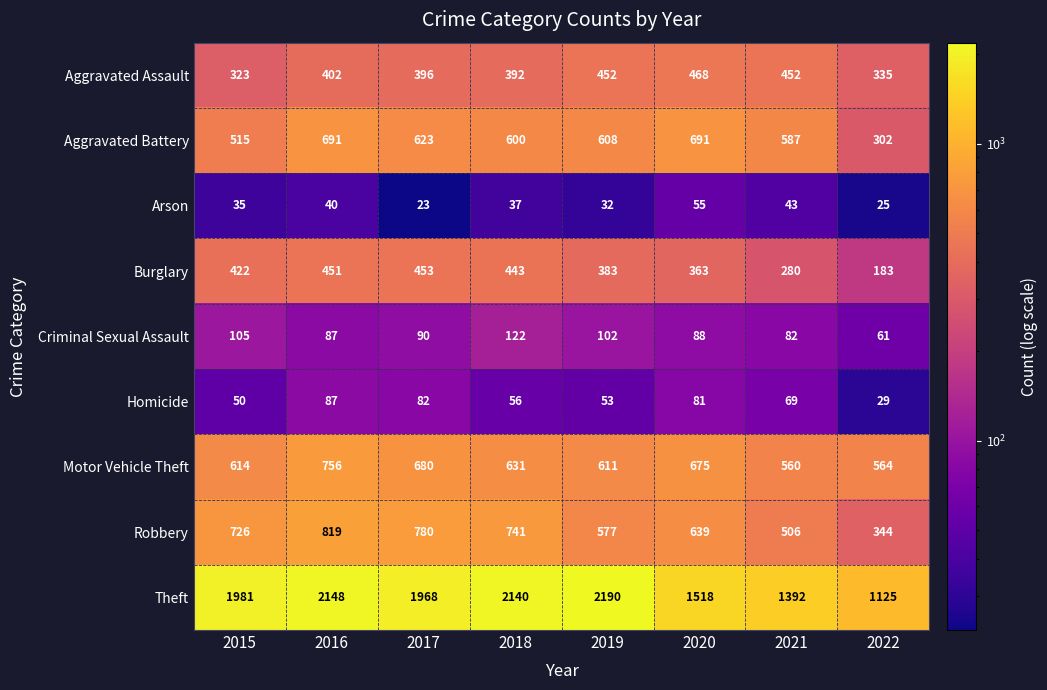

Is it true that Theft equals 2148 at 2016?

True